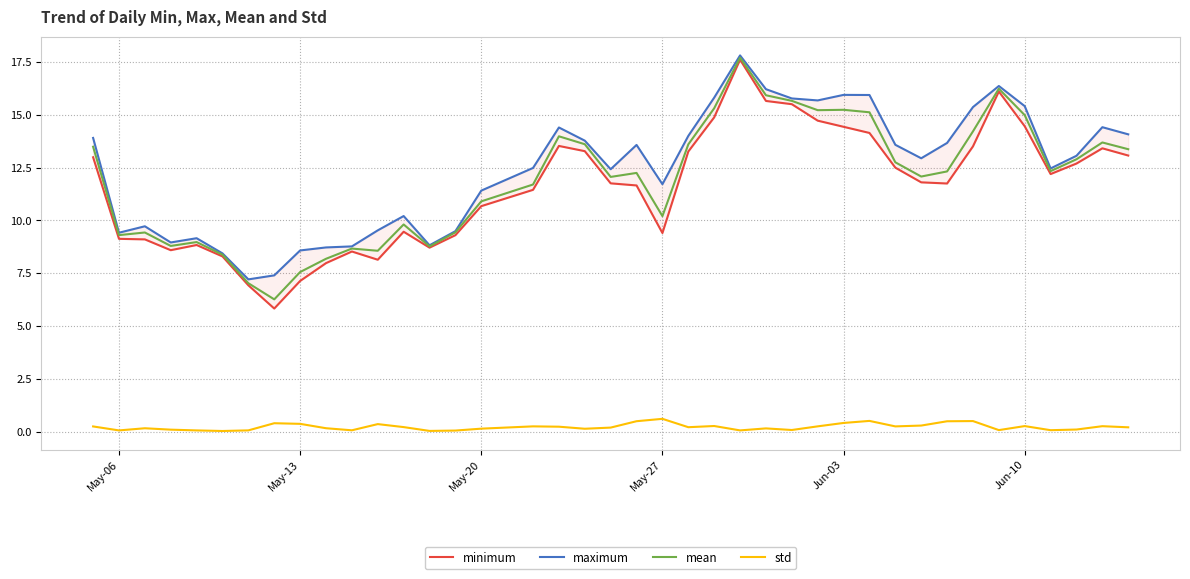

What is the highest value of the std series?

0.6